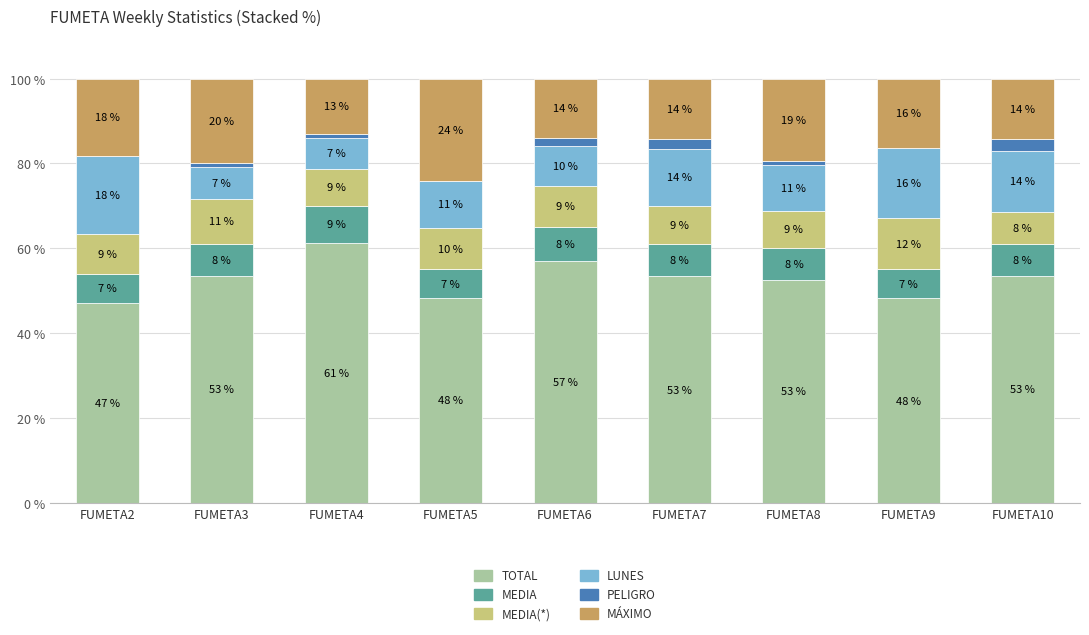

What are all the series names shown in the legend?

TOTAL, MEDIA, MEDIA(*), LUNES, PELIGRO, MÁXIMO